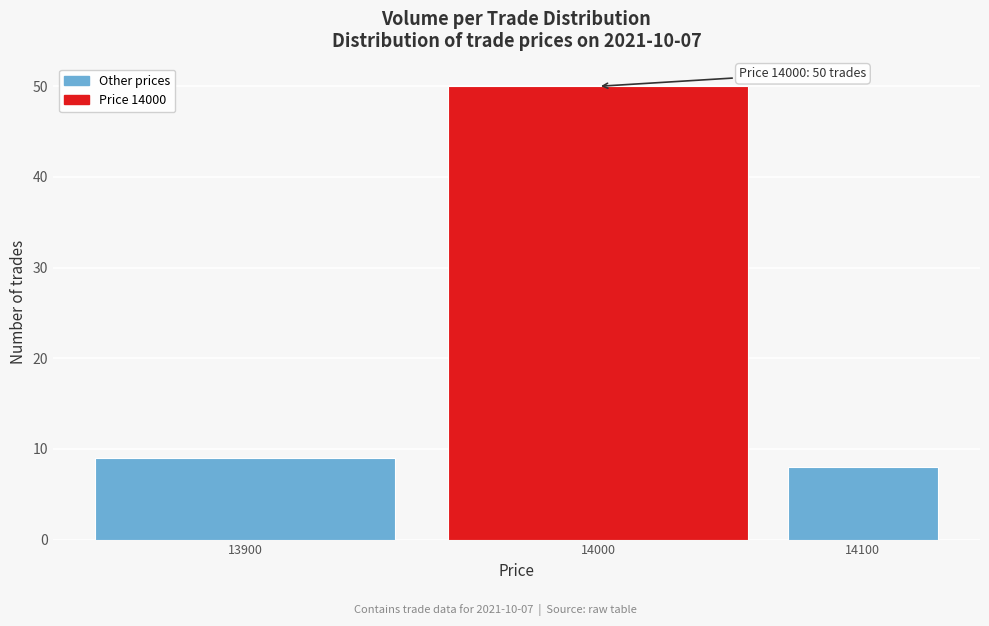

Reading left to right, extract all data points from this chart.

9	50	8